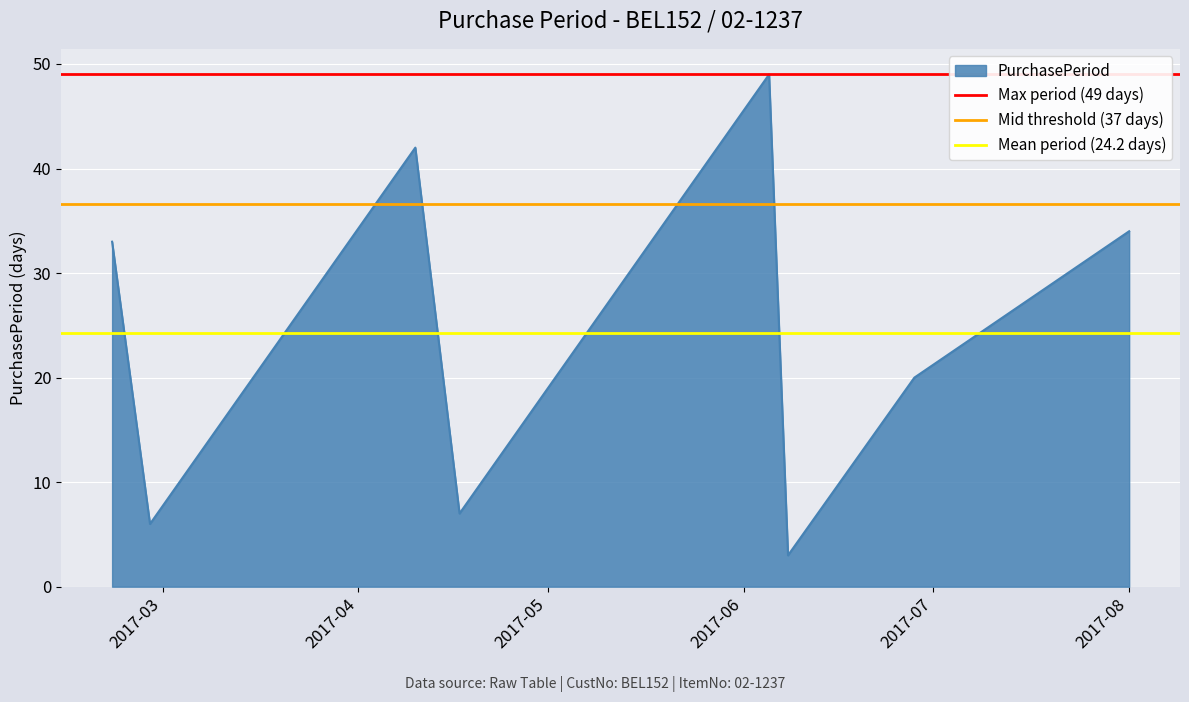

What is the maximum value for PurchasePeriod?

49